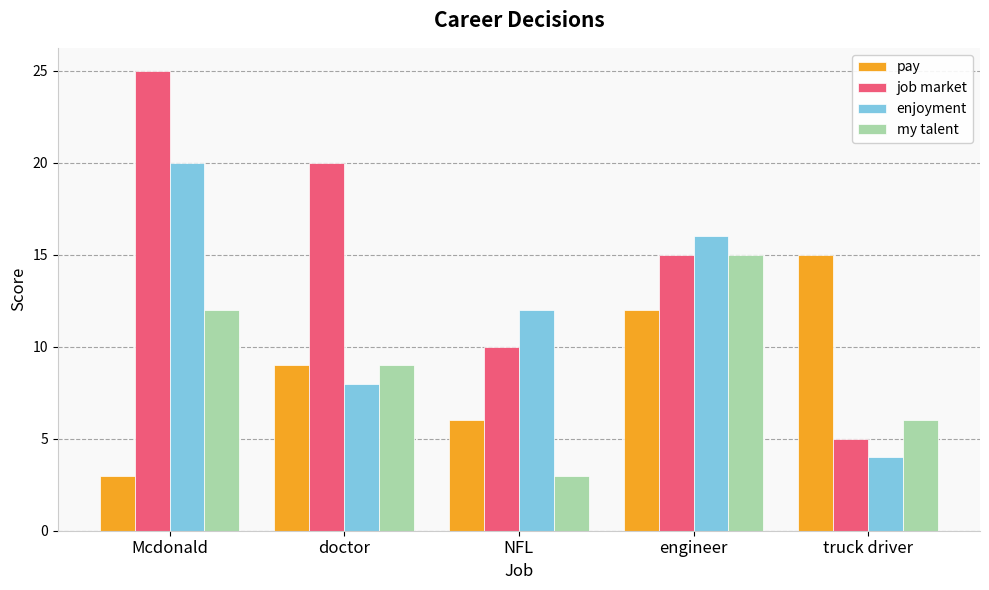

Which category has the lowest value in the enjoyment series?

truck driver